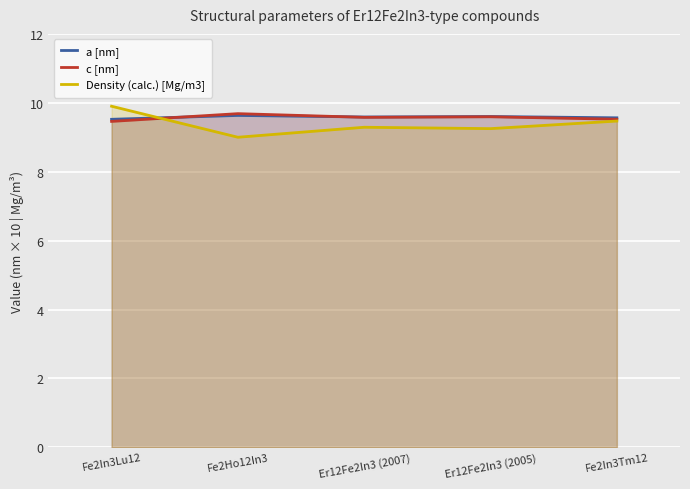

How many lines are shown in the chart?

3